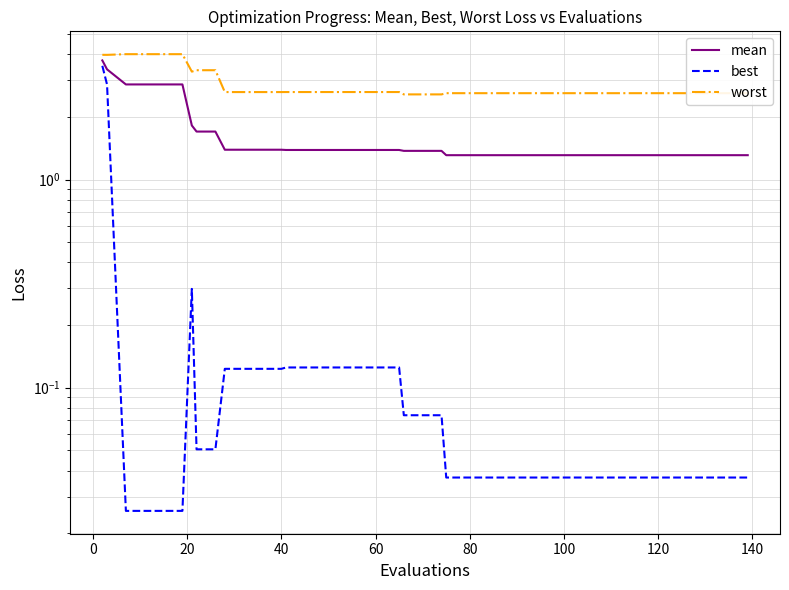

How many categories are shown in the chart?

40